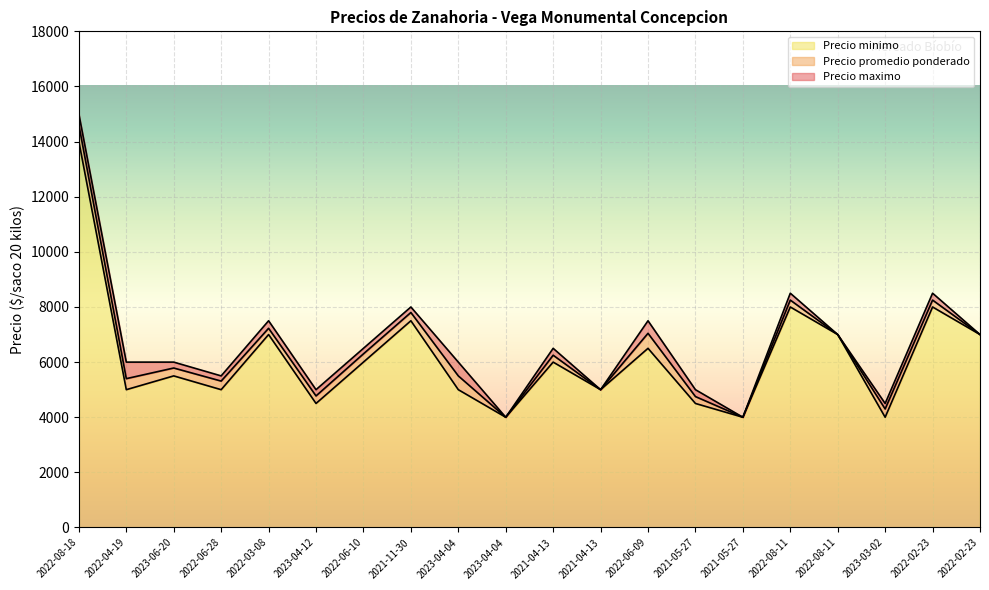

List the series in order of their peak value, highest first.

Precio maximo, Precio promedio ponderado, Precio minimo